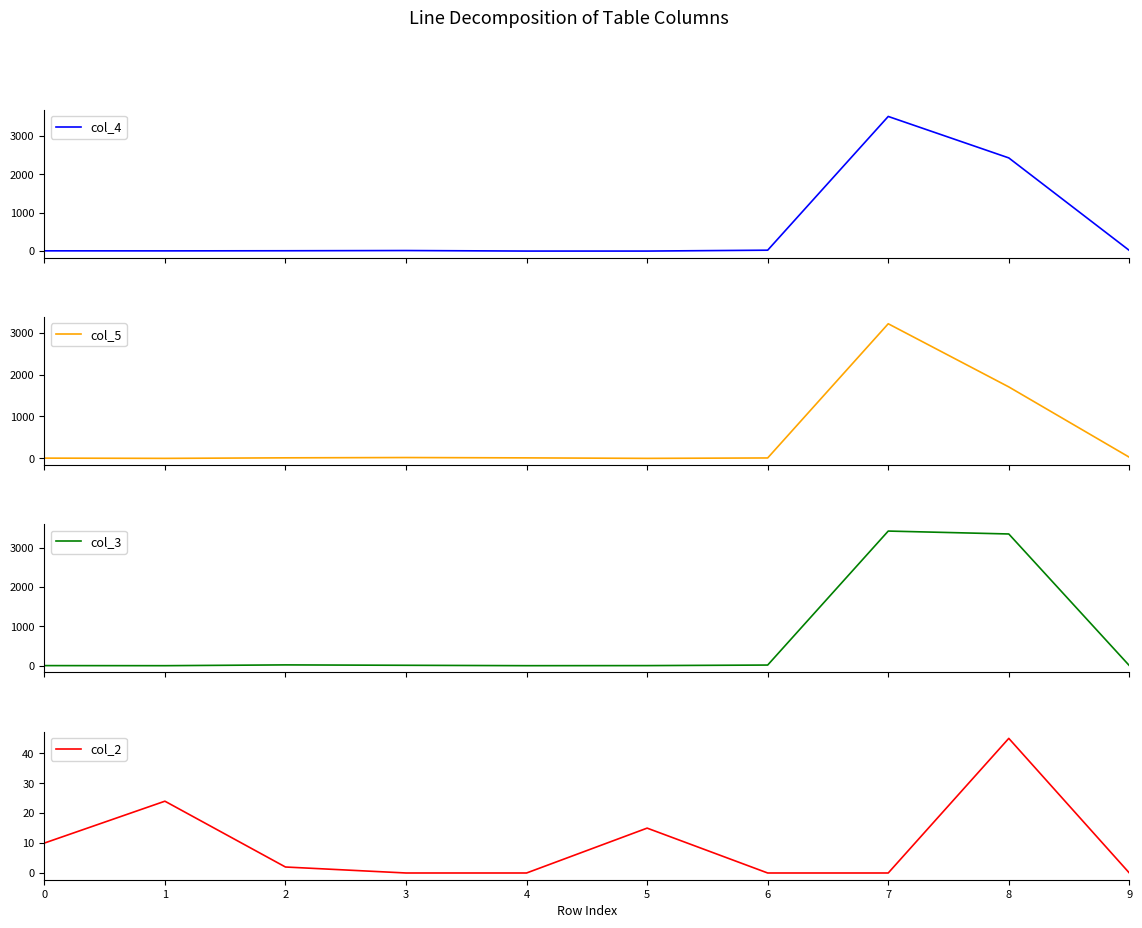

Reading right to left, extract all data points from this chart.

col_4: 9=16	8=2429	7=3510	6=23	5=0	4=0	3=14	2=8	1=5	0=6
col_5: 9=27	8=1704	7=3210	6=10	5=0	4=12	3=20	2=13	1=0	0=6
col_3: 9=2	8=3348	7=3422	6=16	5=2	4=0	3=10	2=20	1=0	0=2
col_2: 9=0	8=45	7=0	6=0	5=15	4=0	3=0	2=2	1=24	0=10